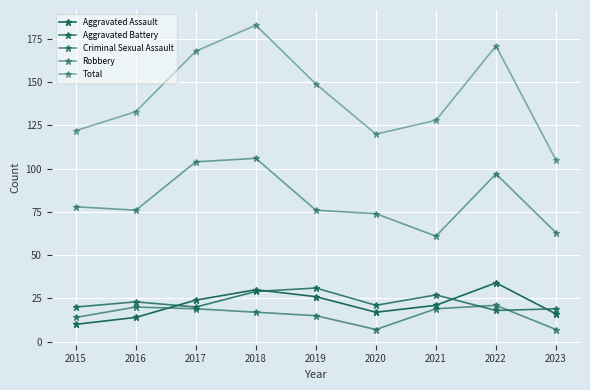

What is the difference between the maximum and minimum values in the Aggravated Assault series?

24